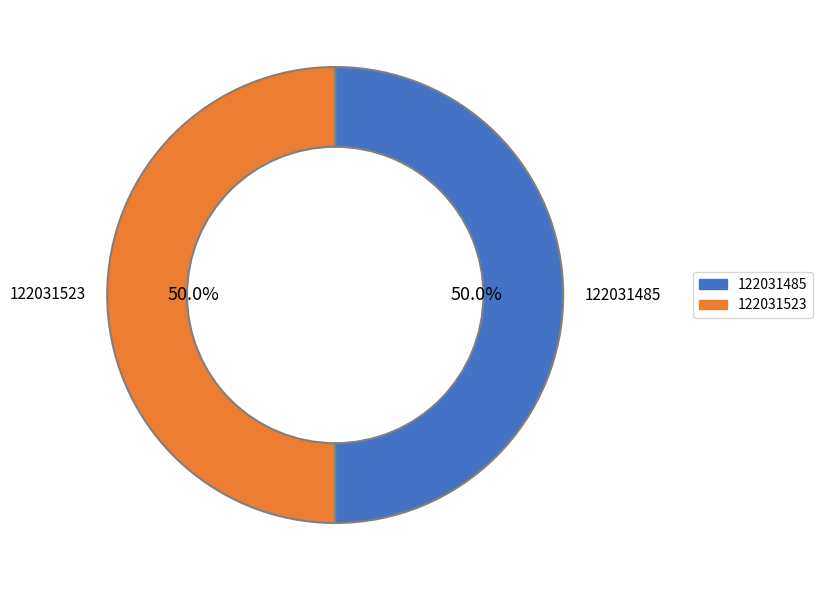

How many slices are in this pie chart?

2